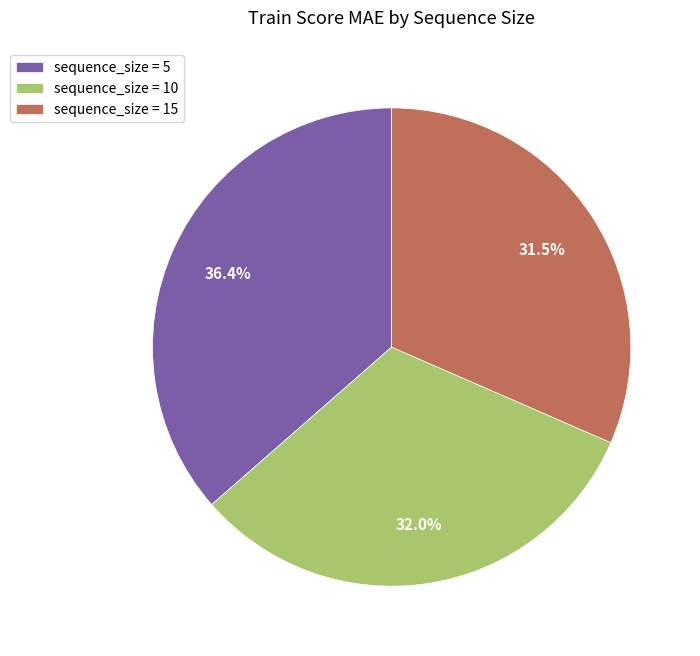

Does any single category account for the majority?

No